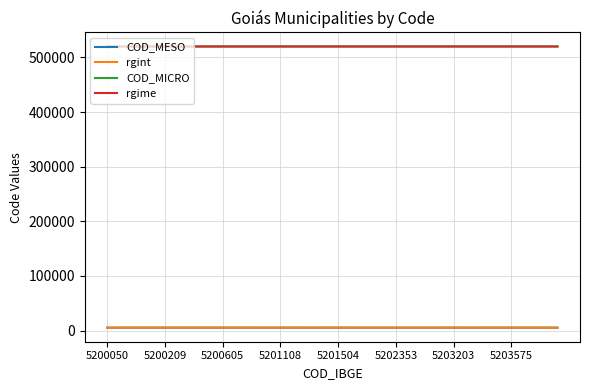

How many lines are shown in the chart?

4